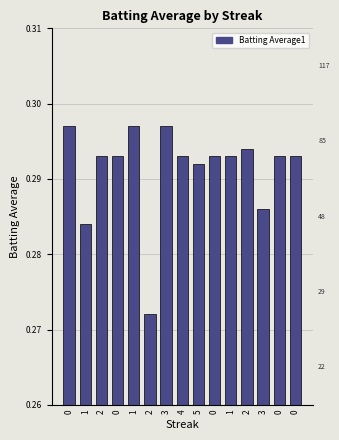

Between 2 and 0, which is larger?

2